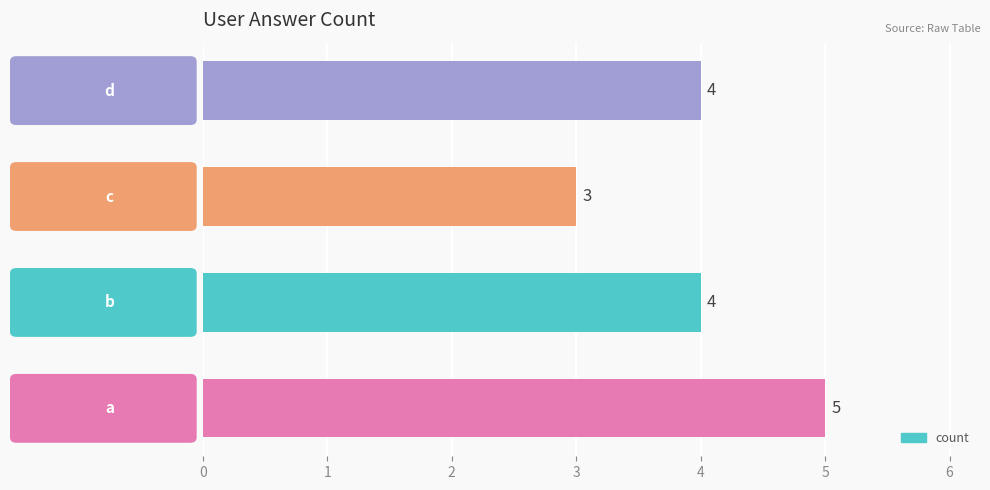

How many data points does each series have?

4